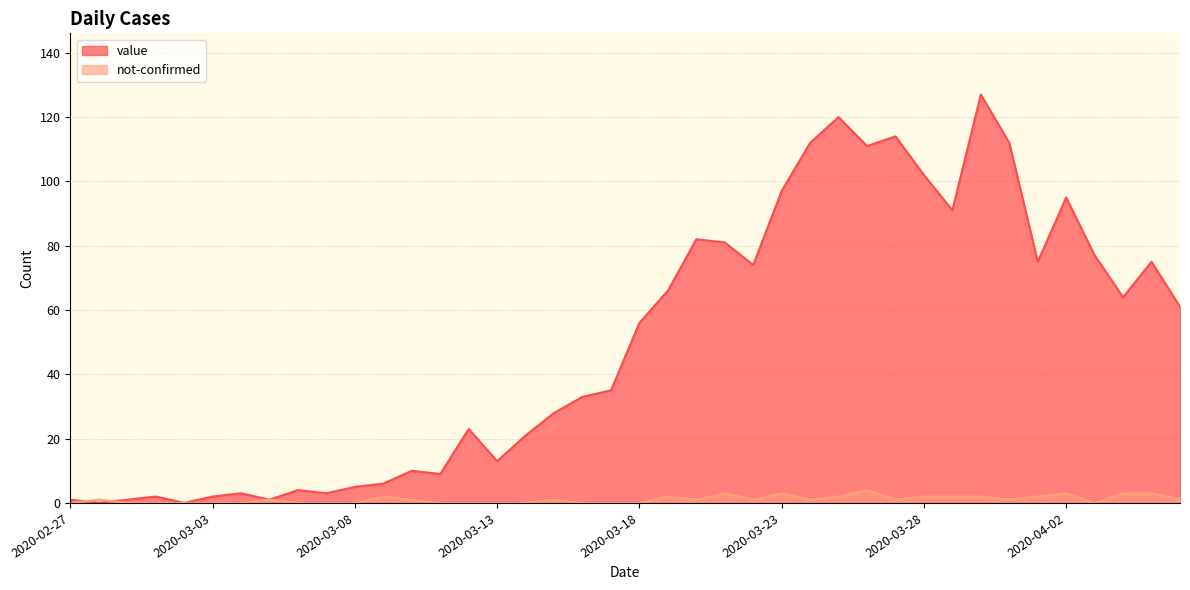

In not-confirmed, how many points are lower than both neighbors (excluding endpoints)?

6